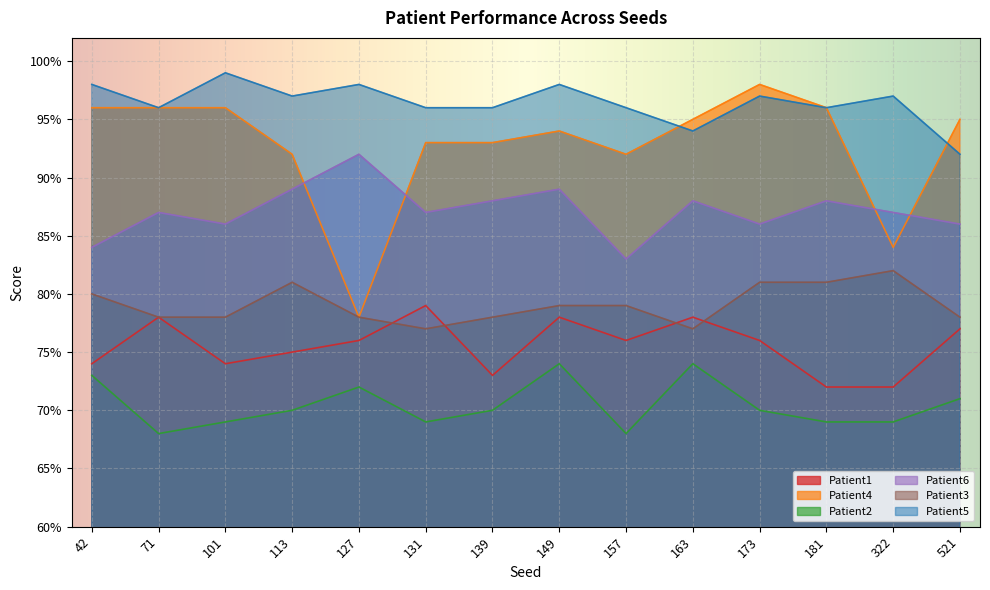

Reading right to left, transcribe all the data shown in this chart.

Patient1: 0.8	0.7	0.7	0.8	0.8	0.8	0.8	0.7	0.8	0.8	0.8	0.7	0.8	0.7
Patient4: 0.9	0.8	1.0	1.0	0.9	0.9	0.9	0.9	0.9	0.8	0.9	1.0	1.0	1.0
Patient2: 0.7	0.7	0.7	0.7	0.7	0.7	0.7	0.7	0.7	0.7	0.7	0.7	0.7	0.7
Patient6: 0.9	0.9	0.9	0.9	0.9	0.8	0.9	0.9	0.9	0.9	0.9	0.9	0.9	0.8
Patient3: 0.8	0.8	0.8	0.8	0.8	0.8	0.8	0.8	0.8	0.8	0.8	0.8	0.8	0.8
Patient5: 0.9	1.0	1.0	1.0	0.9	1.0	1.0	1.0	1.0	1.0	1.0	1.0	1.0	1.0